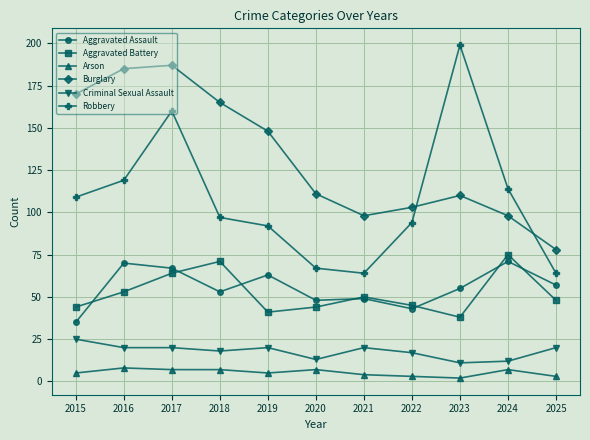

Reading right to left, extract all data points from this chart.

Aggravated Assault: 57	71	55	43	49	48	63	53	67	70	35
Aggravated Battery: 48	75	38	45	50	44	41	71	64	53	44
Arson: 3	7	2	3	4	7	5	7	7	8	5
Burglary: 78	98	110	103	98	111	148	165	187	185	170
Criminal Sexual Assault: 20	12	11	17	20	13	20	18	20	20	25
Robbery: 64	114	199	94	64	67	92	97	160	119	109